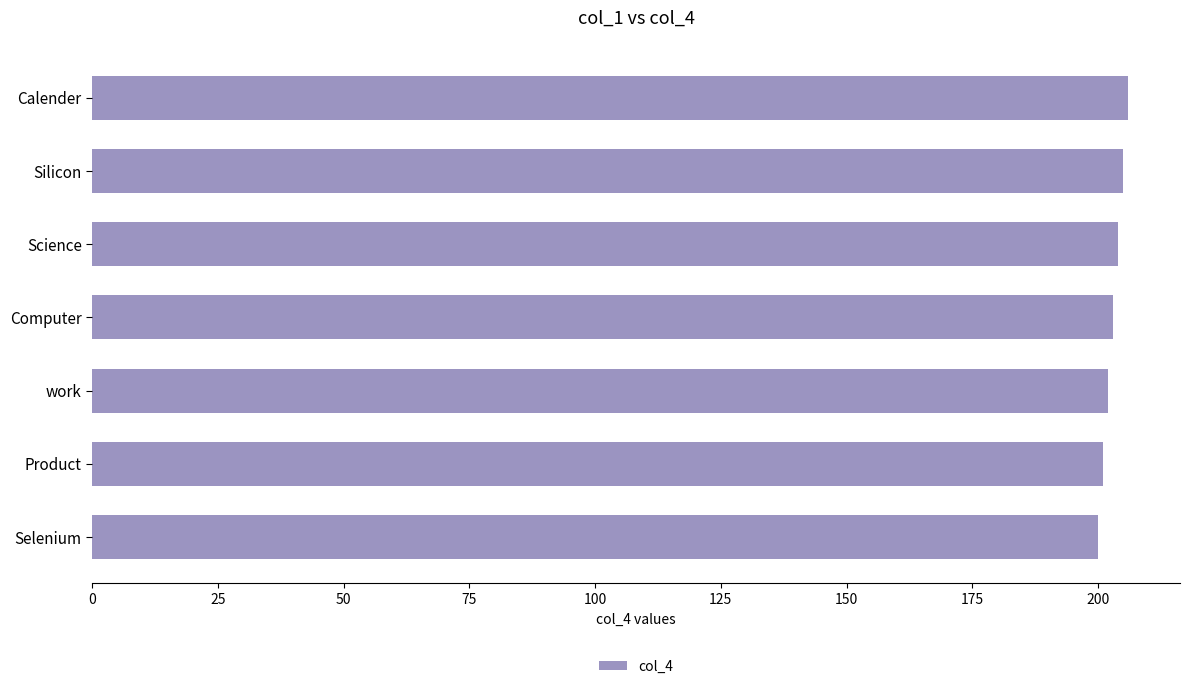

Count the values in the range 201 to 205.

5